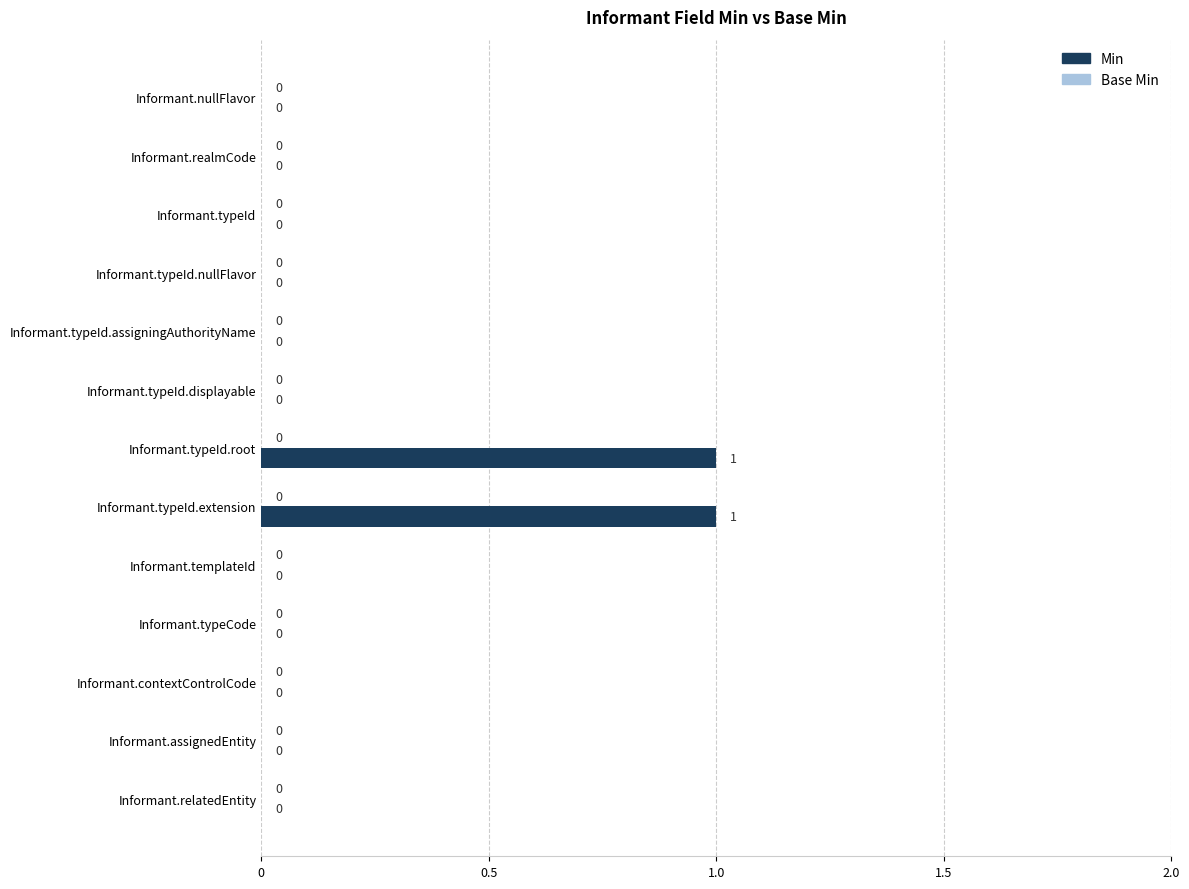

Reading top to bottom, list all the values displayed in this chart.

Informant.nullFlavor=0	Informant.realmCode=0	Informant.typeId=0	Informant.typeId.nullFlavor=0	Informant.typeId.assigningAuthorityName=0	Informant.typeId.displayable=0	Informant.typeId.root=1	Informant.typeId.extension=1	Informant.templateId=0	Informant.typeCode=0	Informant.contextControlCode=0	Informant.assignedEntity=0	Informant.relatedEntity=0